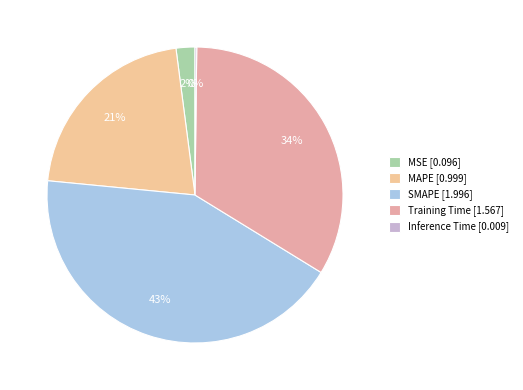

Is it true that Training Time is 34% of the pie?

True